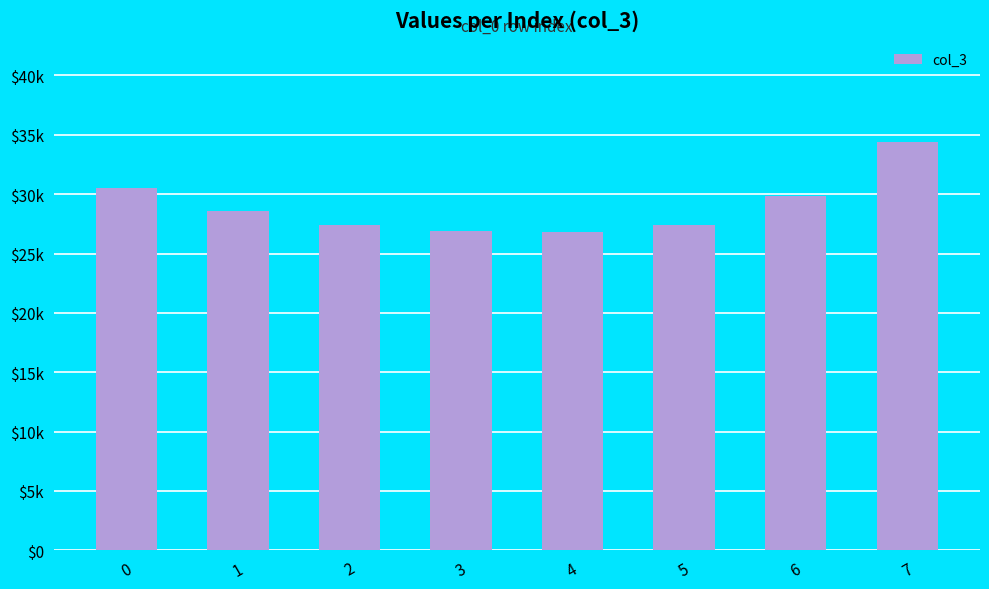

Is it true that the value at 5 is 27380?

True